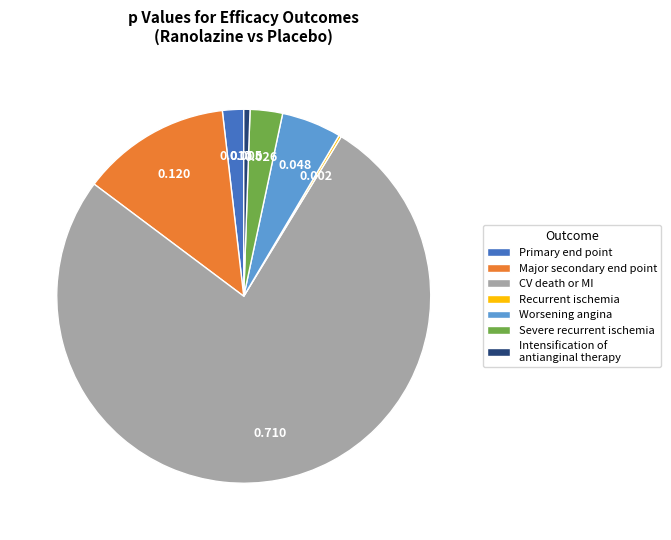

Which category has the biggest portion of the pie?

CV death or MI